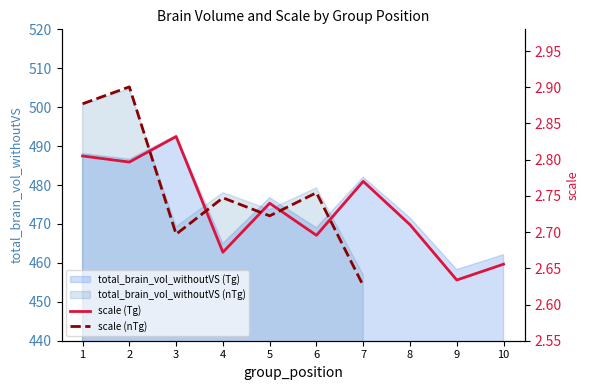

Between 10 and 9, which is larger?

10